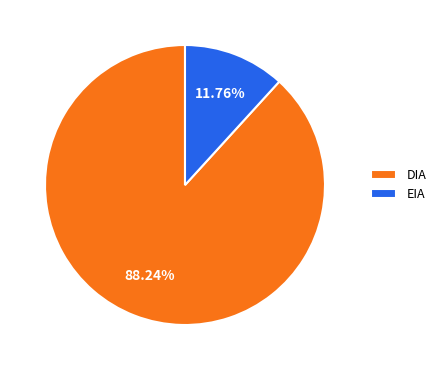

How many slices are in this pie chart?

2